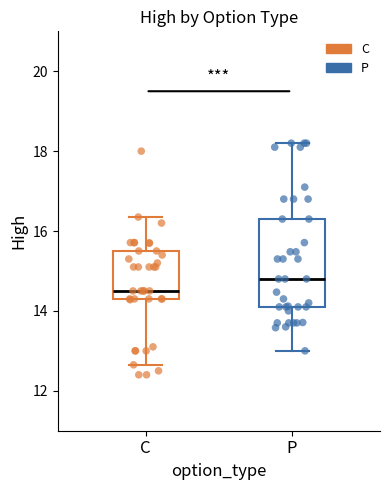

Where does the median line of the box for P sit on the y-axis? The values are not printed on the chart, so give them approximately, as read against the axis.

14.8